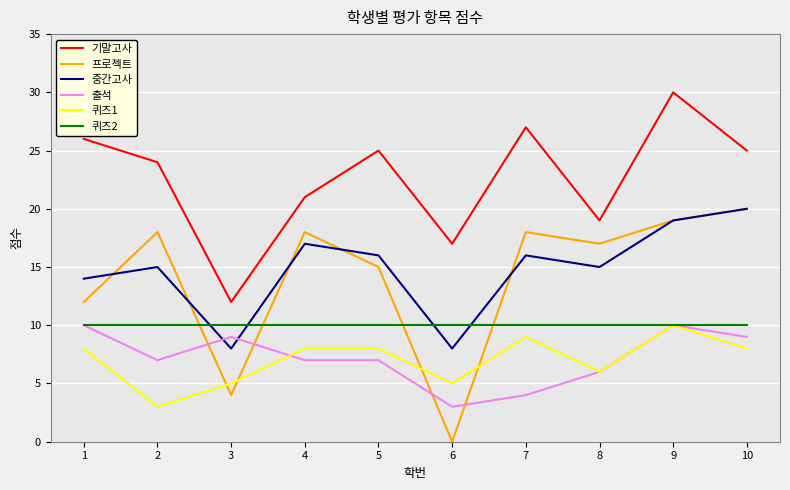

Which series has the largest range (max minus min)?

프로젝트